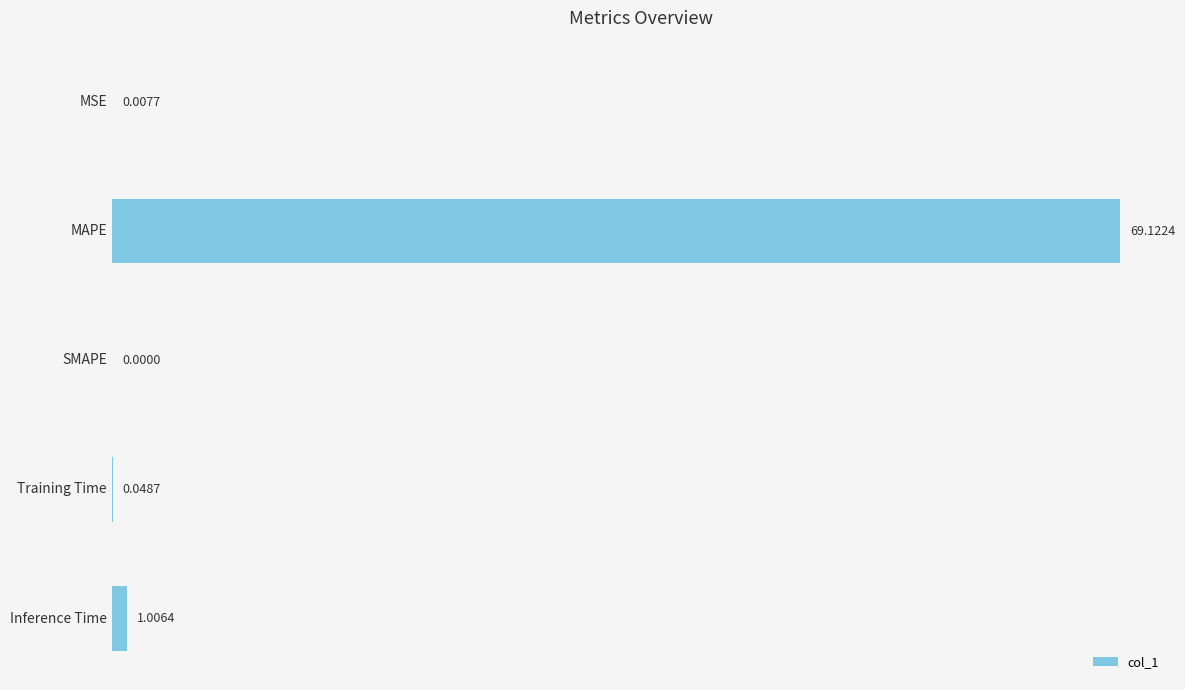

What is the sum of the values at MAPE and MSE?

69.1